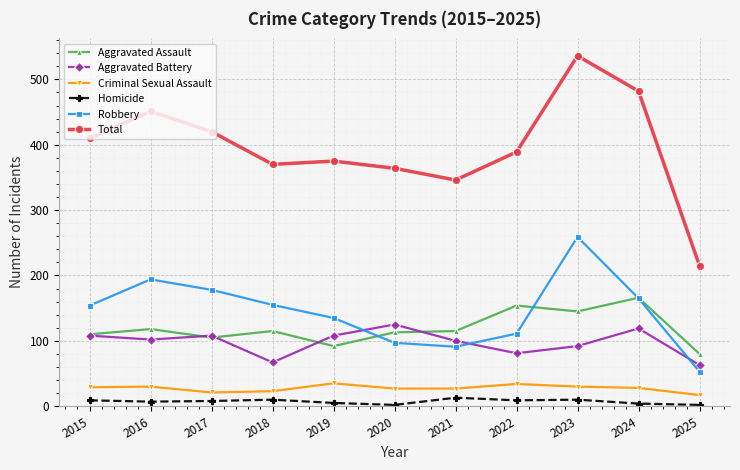

What is the average value of the Total series?

396